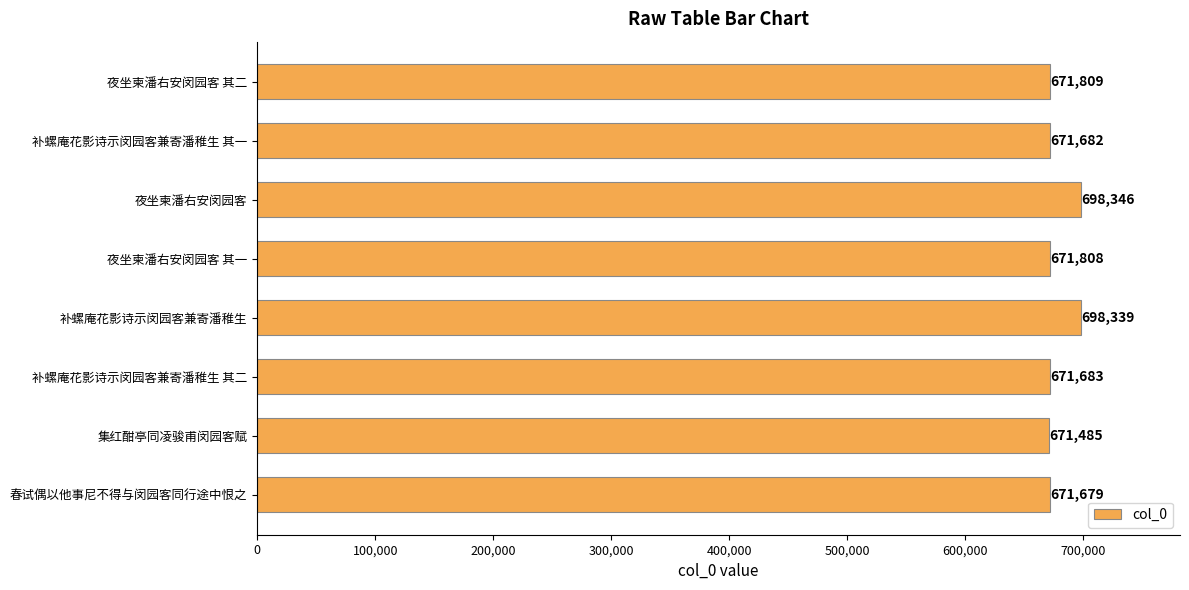

What is the difference between the second highest and second lowest values?

26660